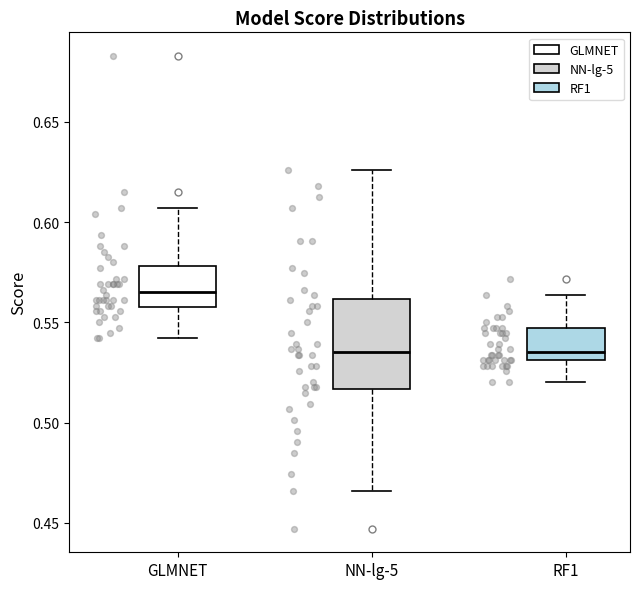

Where does the lower whisker of the box for NN-lg-5 end on the y-axis? The values are not printed on the chart, so give them approximately, as read against the axis.

0.465